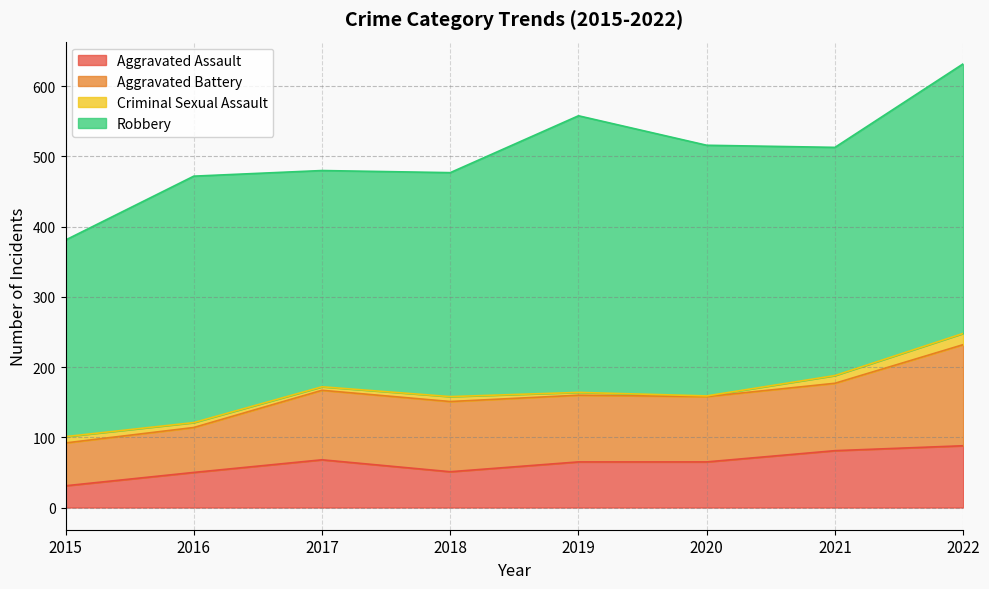

Reading left to right, transcribe all the data shown in this chart.

Aggravated Assault: 31	50	68	51	65	65	81	88
Aggravated Battery: 61	64	99	100	95	93	96	144
Criminal Sexual Assault: 9	7	5	7	4	1	11	16
Robbery: 280	351	308	319	394	357	325	384